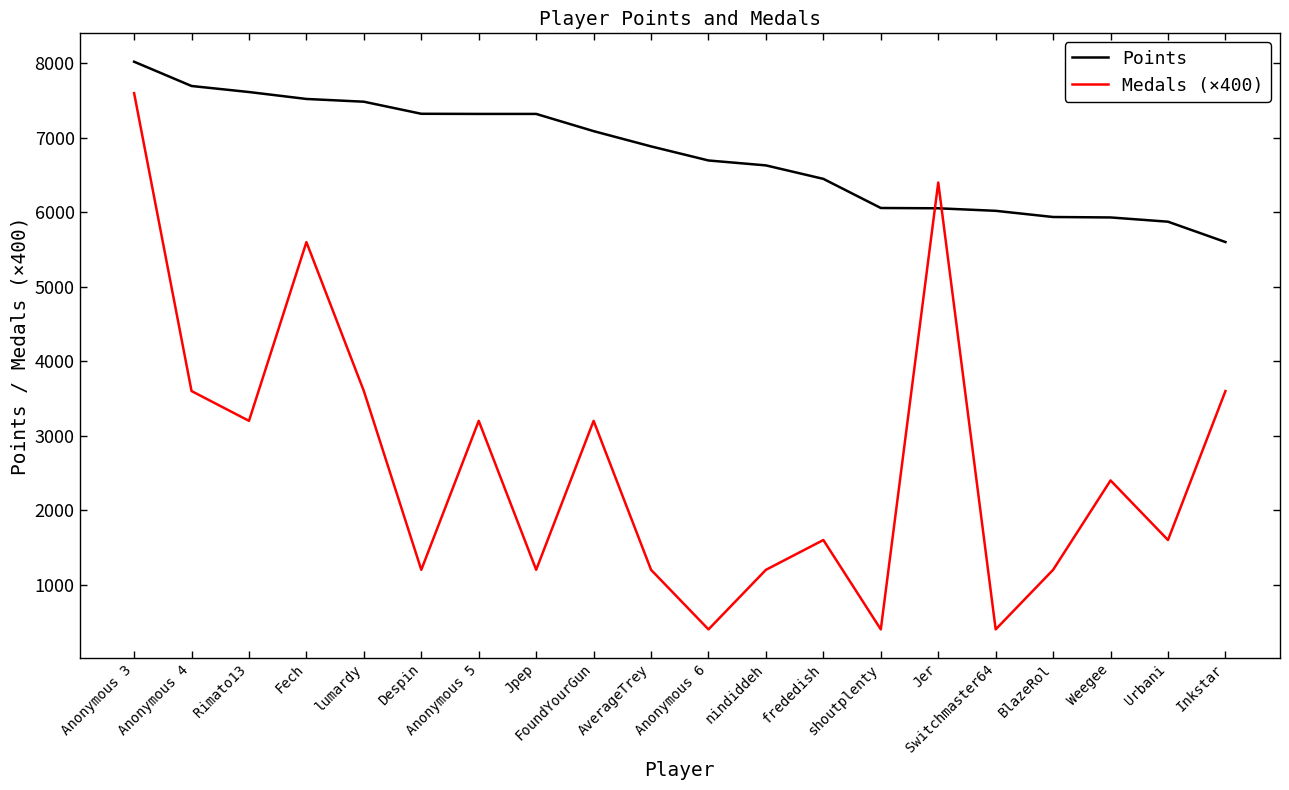

Which series has the largest range (max minus min)?

Medals (×400)